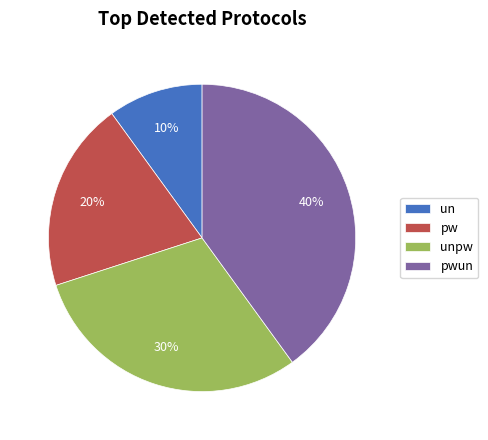

Rank the categories by value from lowest to highest.

un, pw, unpw, pwun